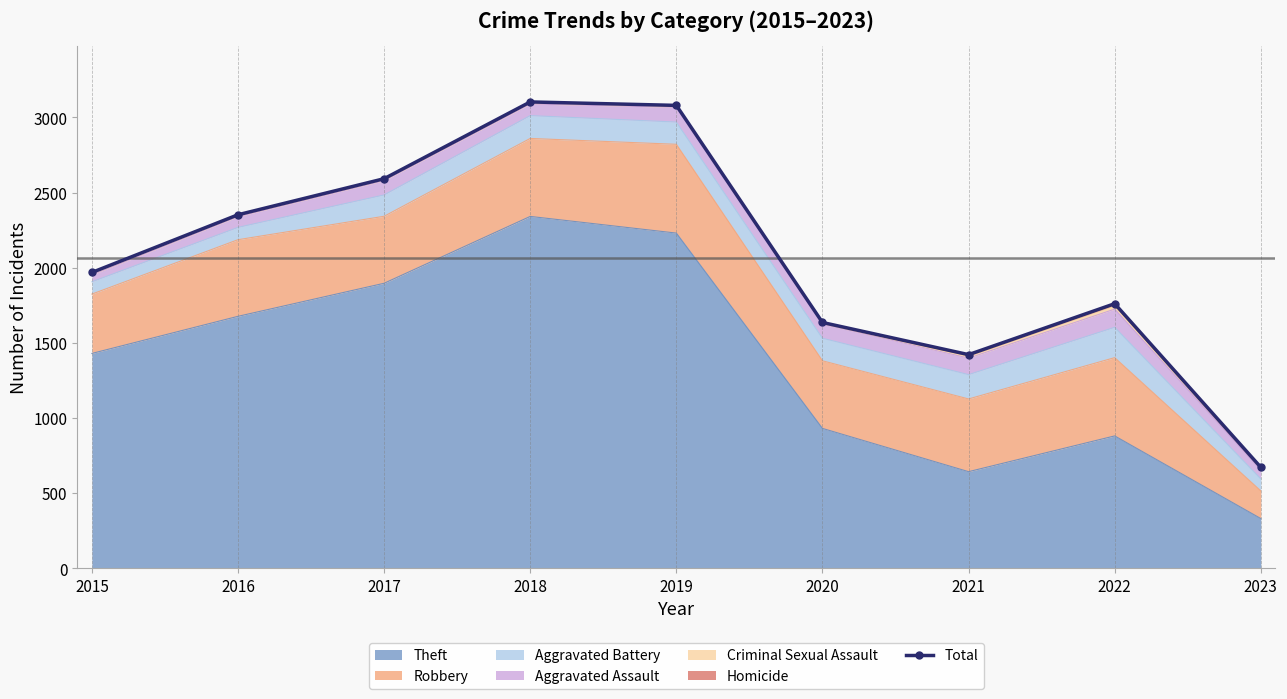

What is the value of the 2nd point from the left?

2352